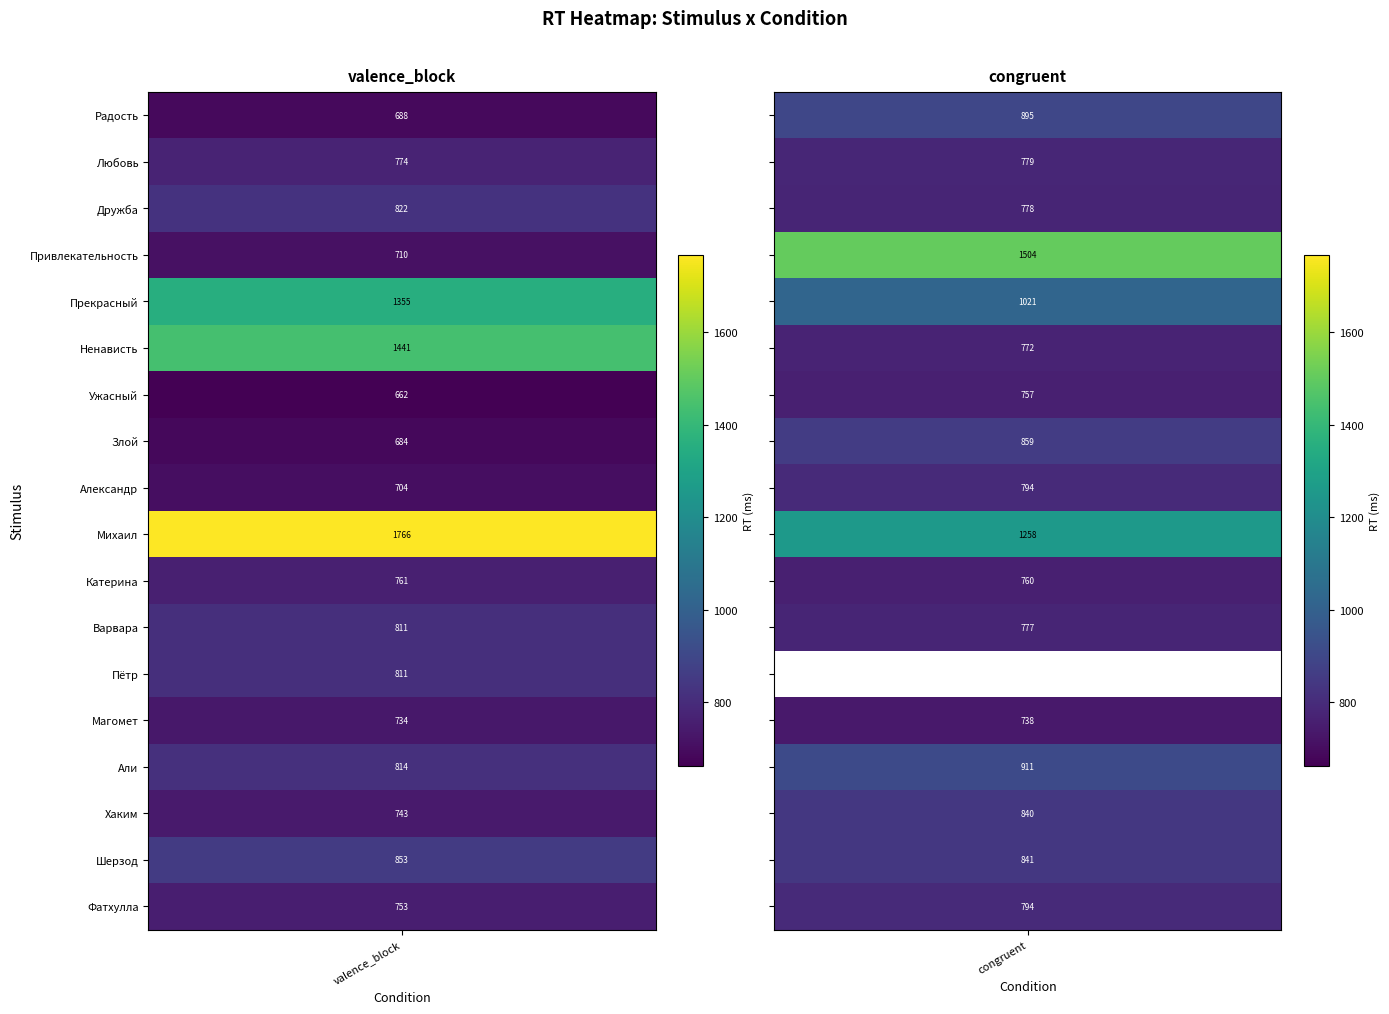

Read the congruent value at Александр, to the nearest 10.

790